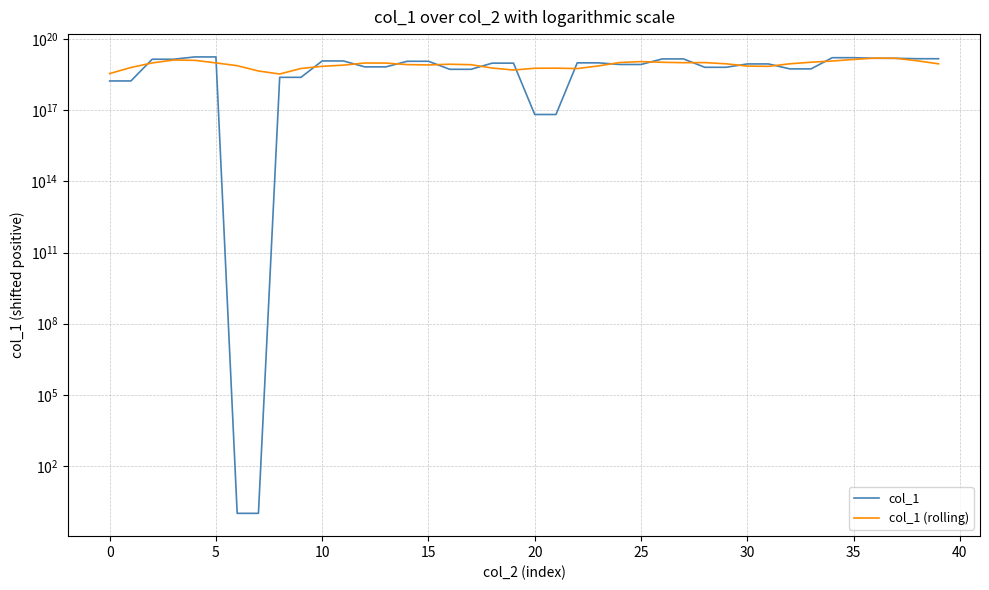

True or false: col_1 (rolling) has a value of 5771244127947175936 at 22.

True